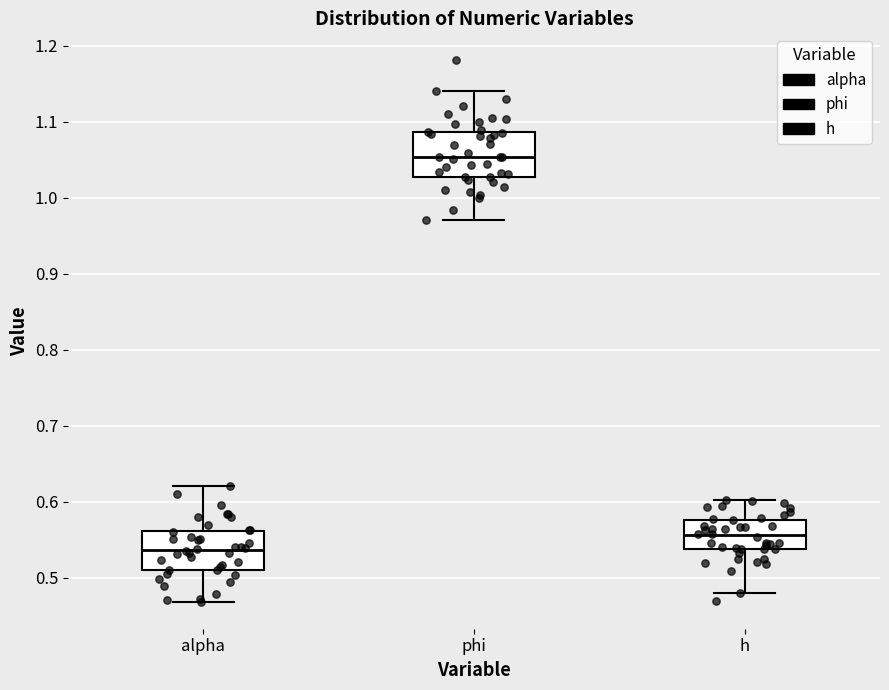

Reading left to right, read every box against the y-axis: the position of its median line, the range the box covers, and the ends of its whiskers. The values are not printed on the chart, so give them approximately, as read against the axis.

alpha: median 0.54, box 0.51 to 0.56, whiskers 0.47 to 0.62
phi: median 1.05, box 1.03 to 1.09, whiskers 0.97 to 1.14
h: median 0.56, box 0.54 to 0.58, whiskers 0.48 to 0.60